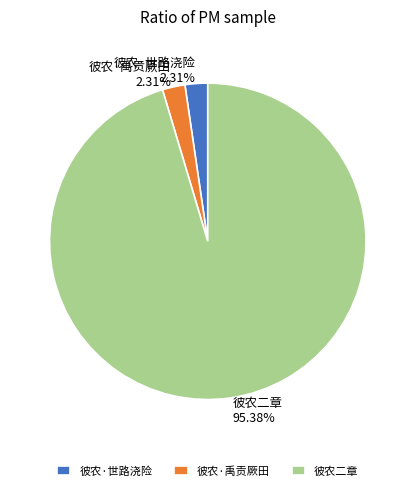

Which has a higher value, 彼农·世路浇险 2.31% or 彼农二章 95.38%?

彼农二章 95.38%